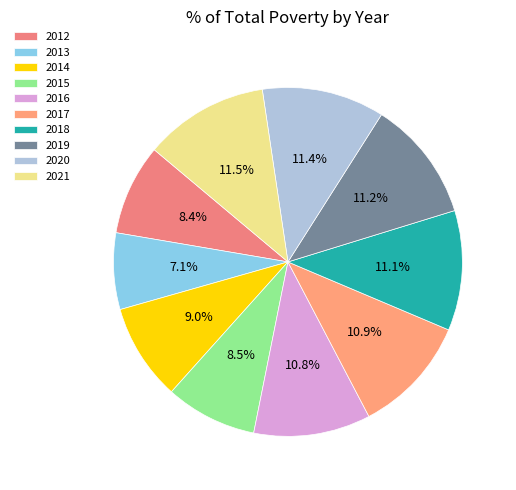

What is the total percentage of 2019 and 2013?

18.3%